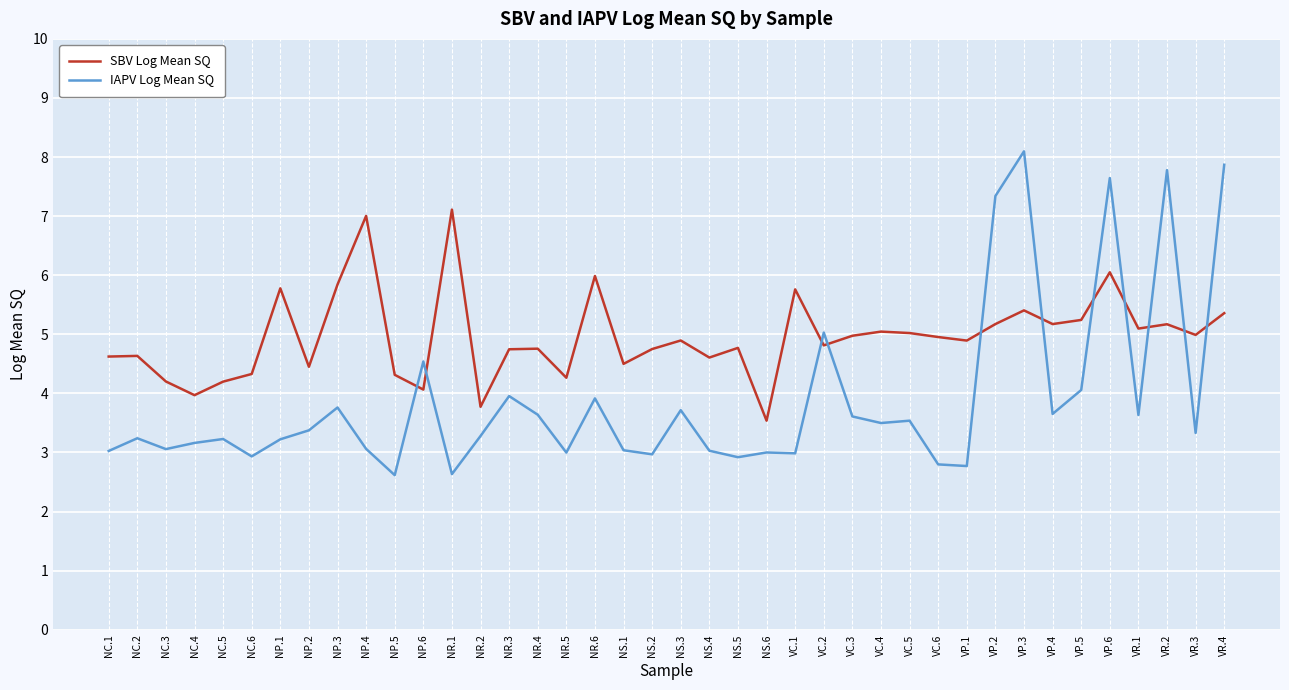

Which series changed the most between NS.4 and VC.3?

IAPV Log Mean SQ